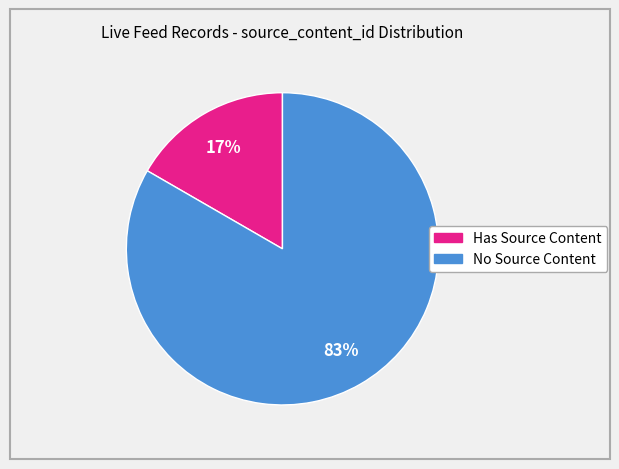

How many segments does this pie chart have?

2